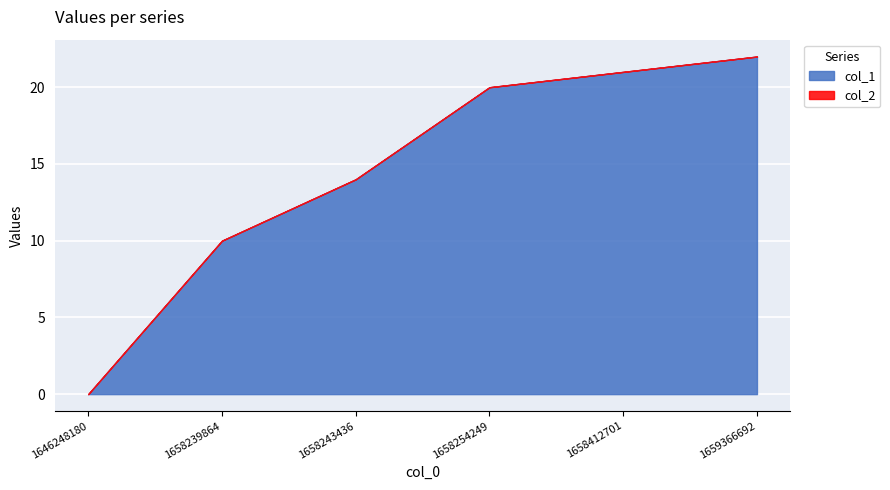

The col_1 series shows 36 at 1658412701. True or false?

False